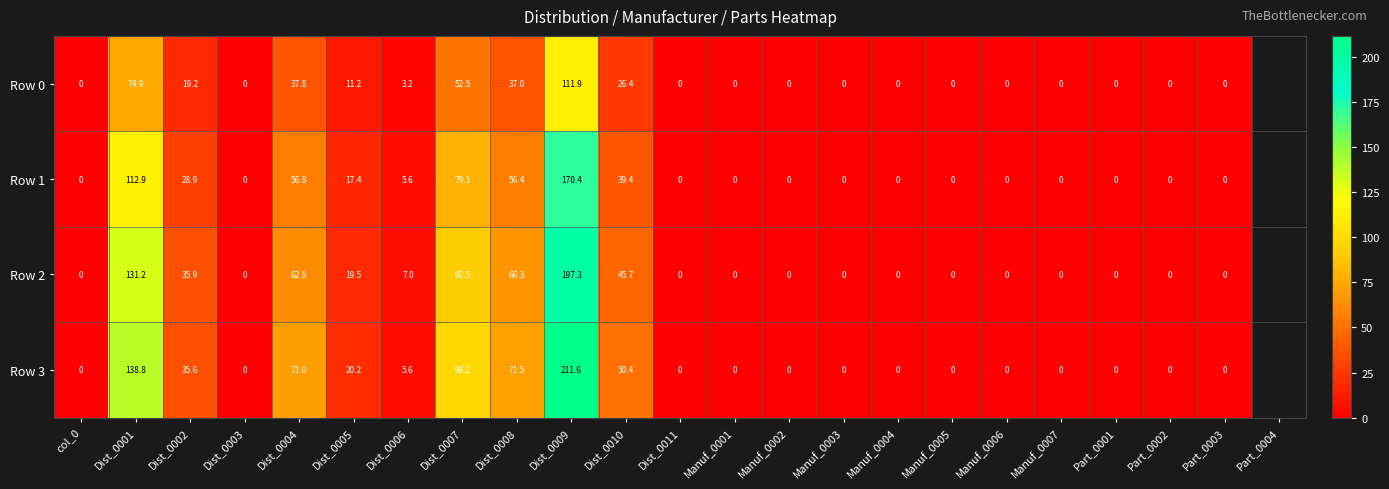

Count the number of data series in this chart.

4